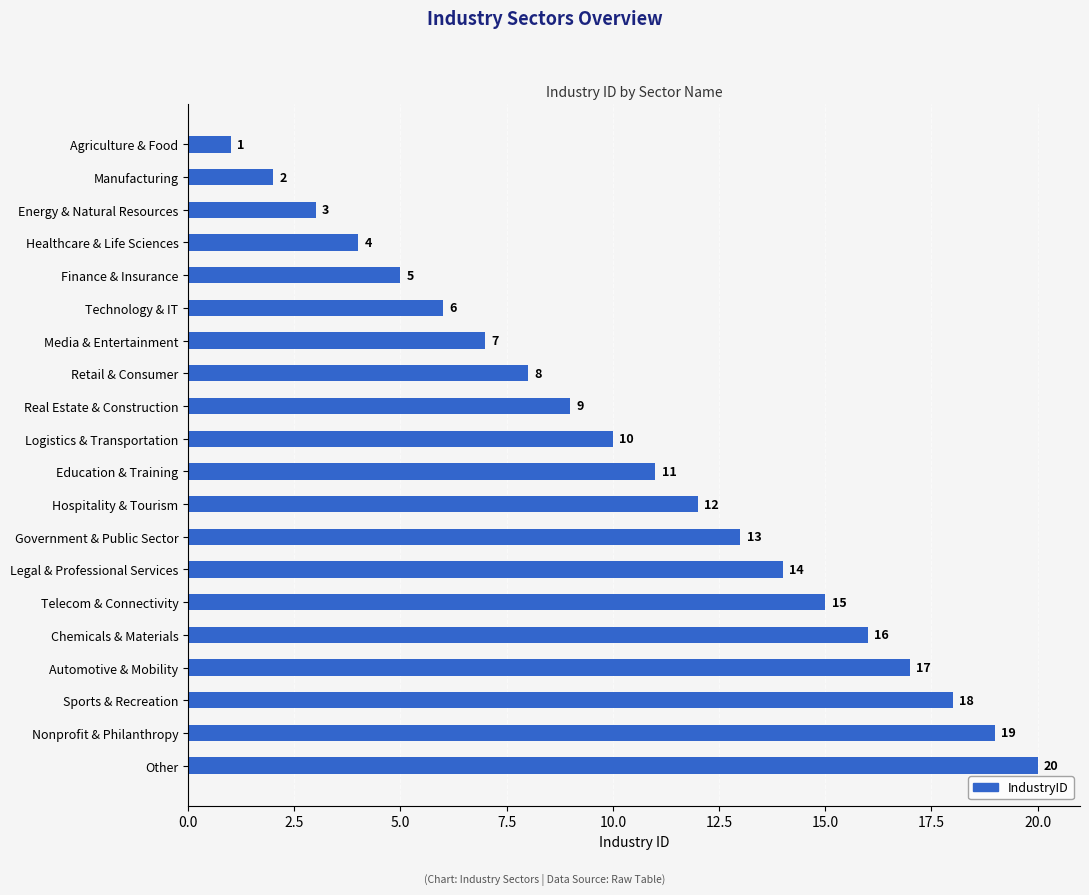

What is the smallest value displayed?

1